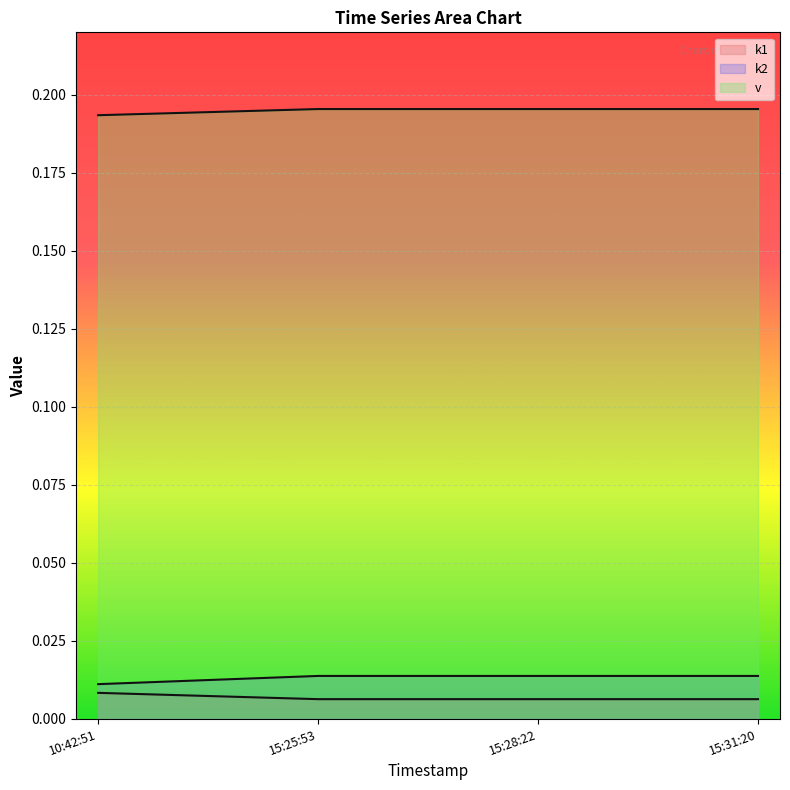

At which category is the sum across all series the highest?

15:25:53